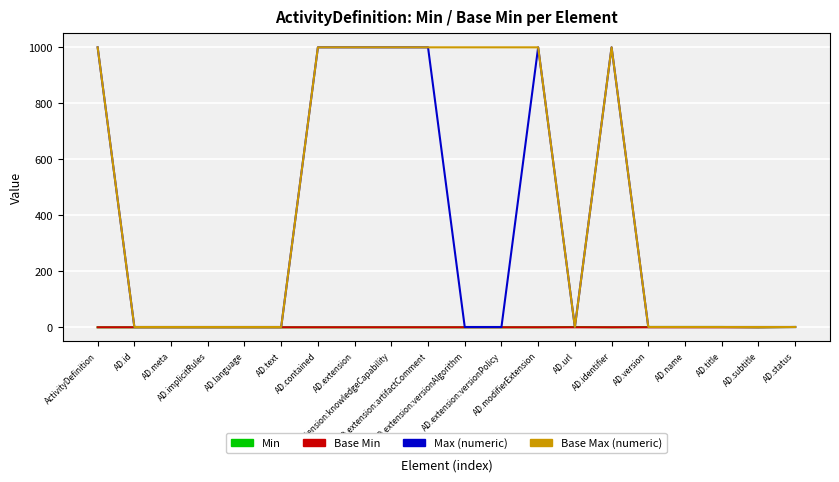

What is the maximum value shown in the chart?

999